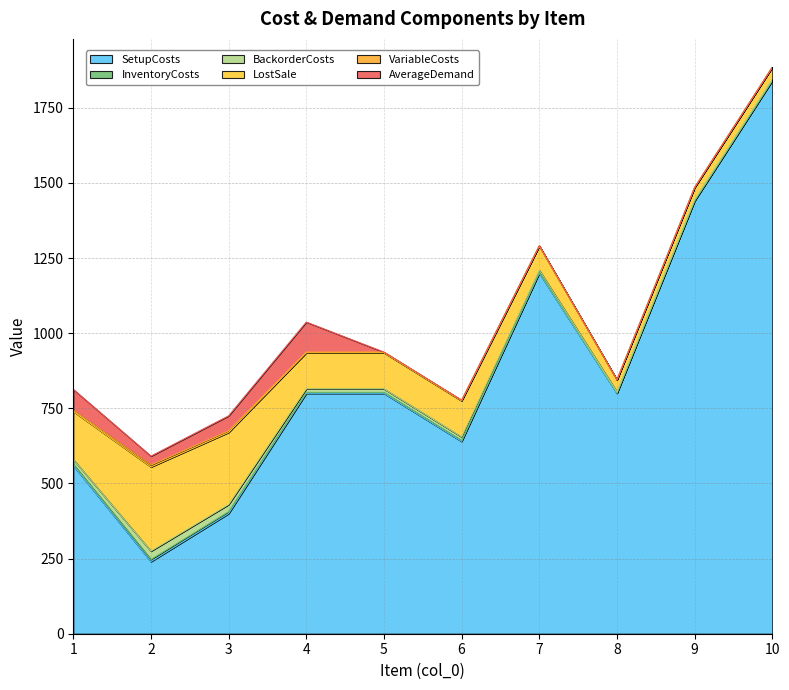

Where is SetupCosts nearest to the value 1040?

7